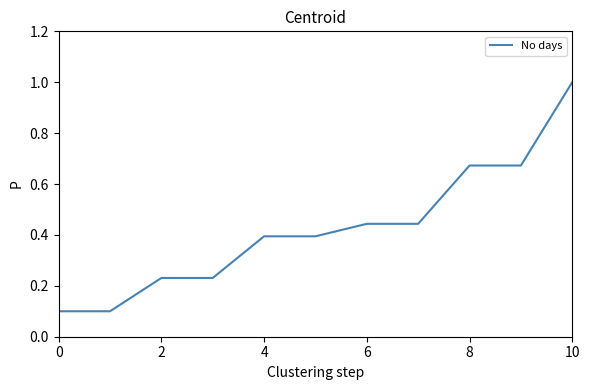

What is the difference between the maximum and minimum values?

0.9